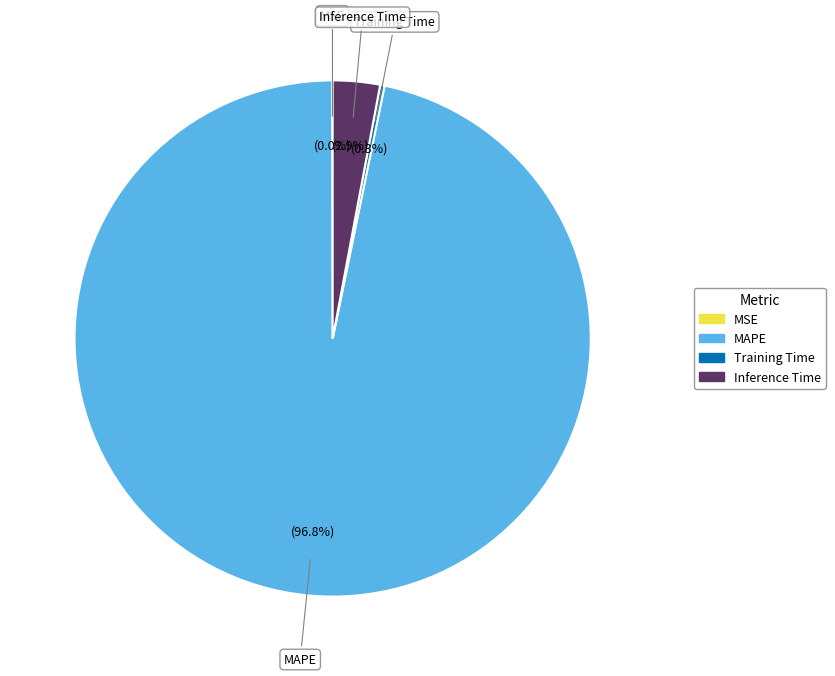

Does any single category account for the majority?

Yes